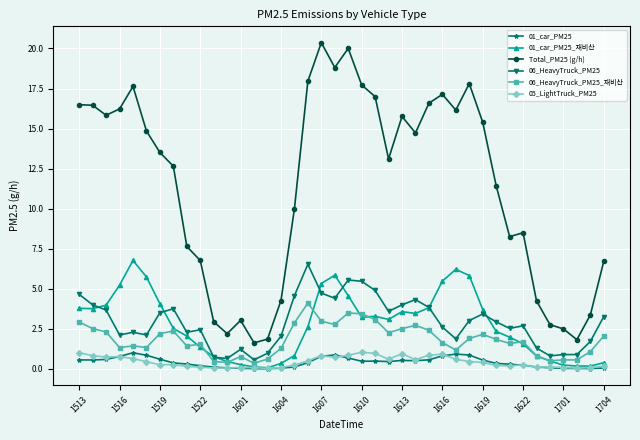

Which series has the widest spread of values?

Total_PM25 (g/h)